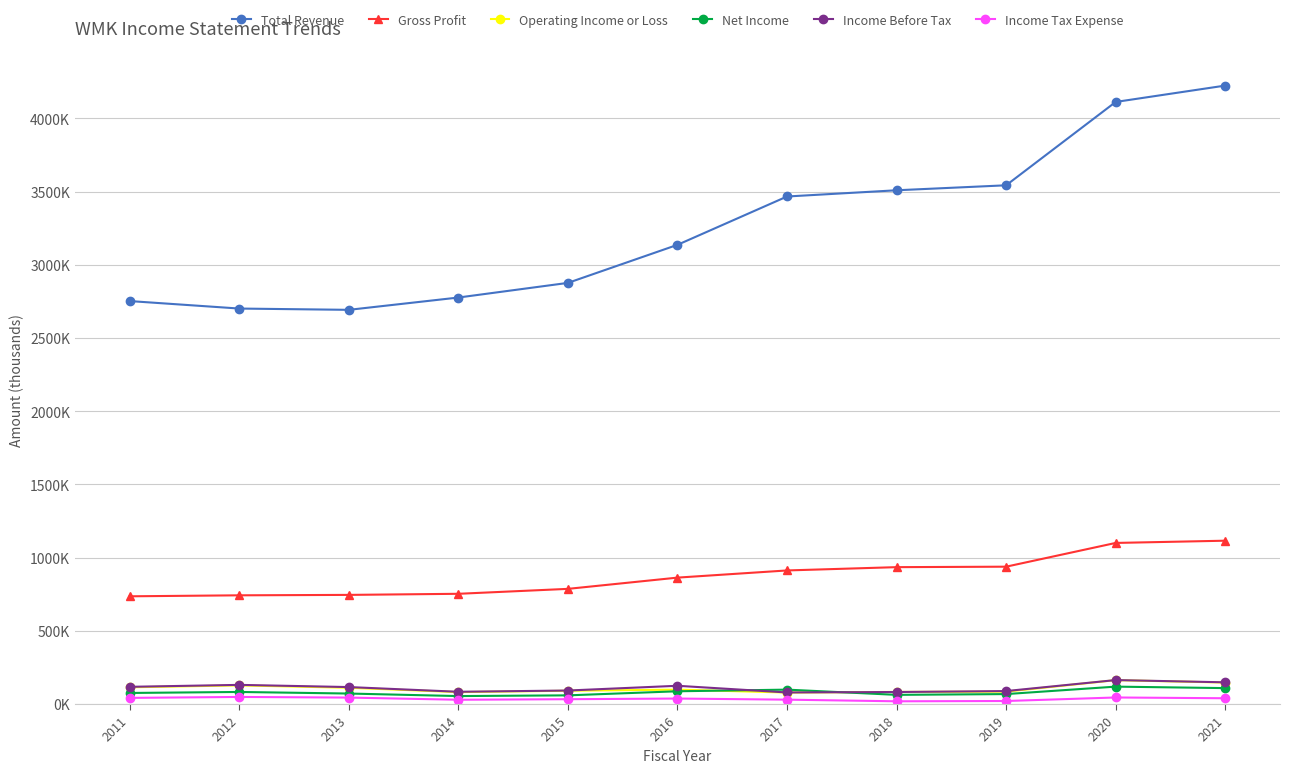

True or false: Income Before Tax and Gross Profit cross at least once.

False